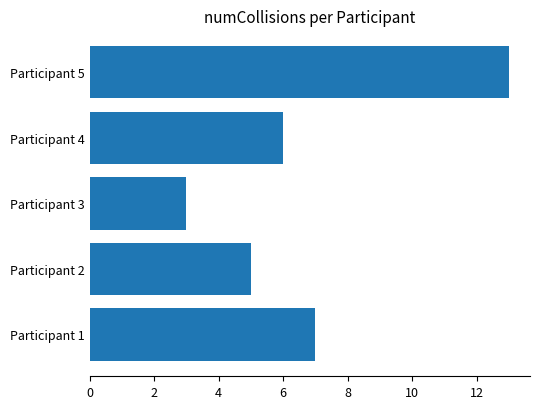

Rank the categories by value from highest to lowest.

Participant 5, Participant 1, Participant 4, Participant 2, Participant 3